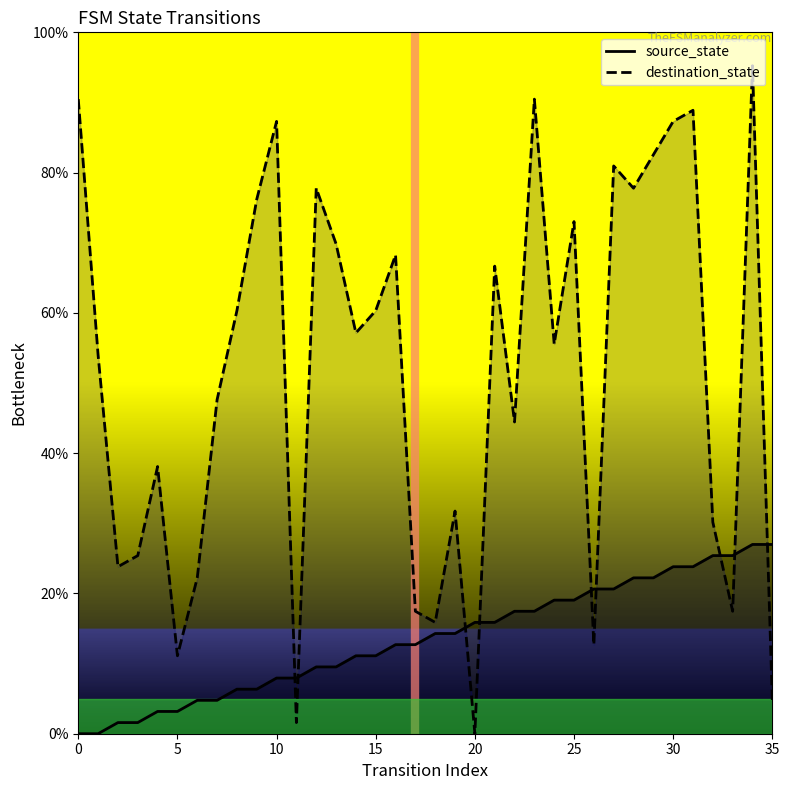

What is the label of the 16th point from the right?

20